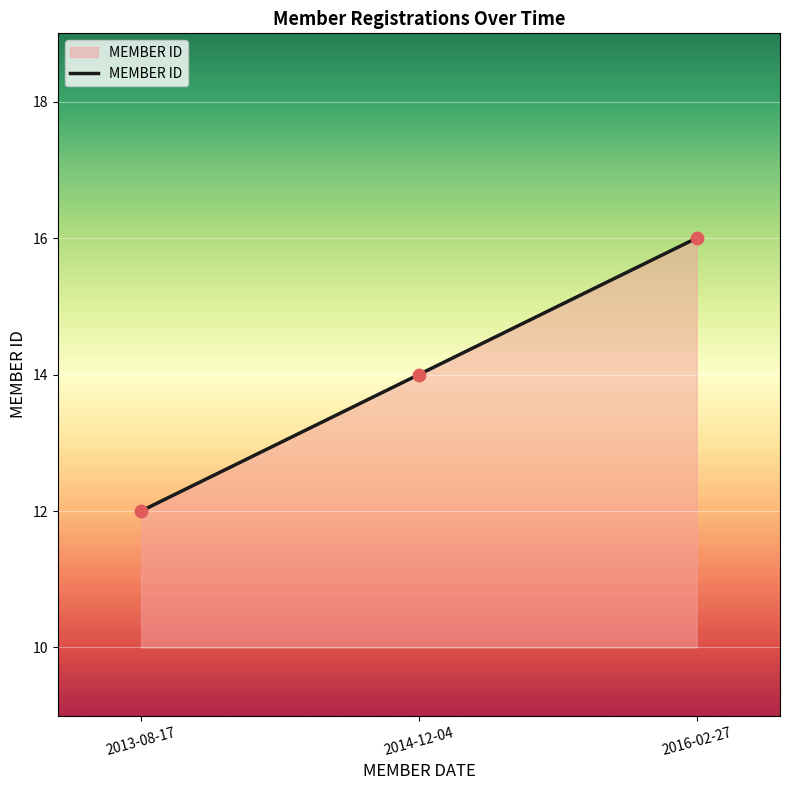

What is the change in value from 2014-12-04 to 2016-02-27?

+2